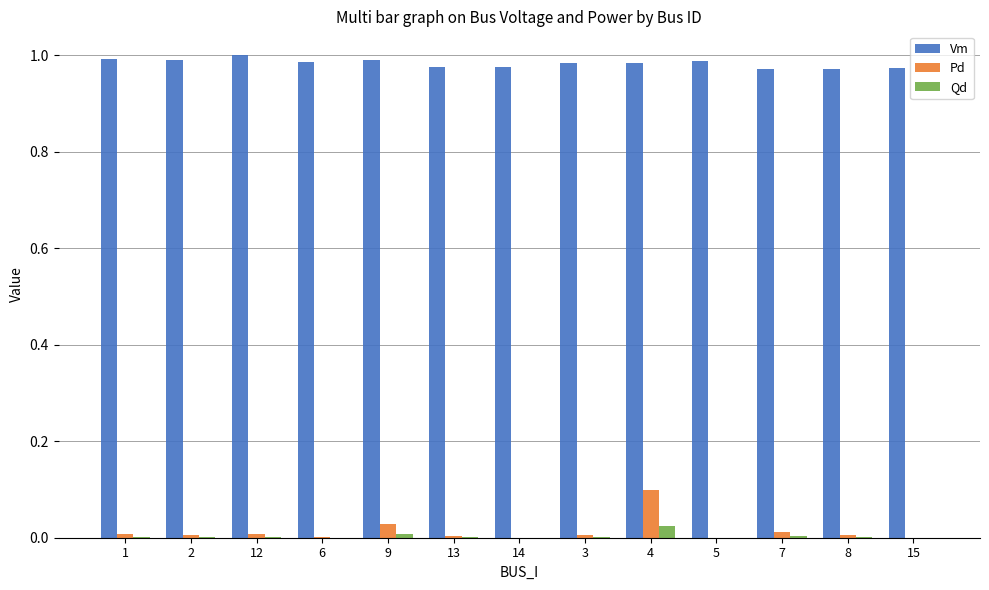

At which category is the sum across all series the highest?

4